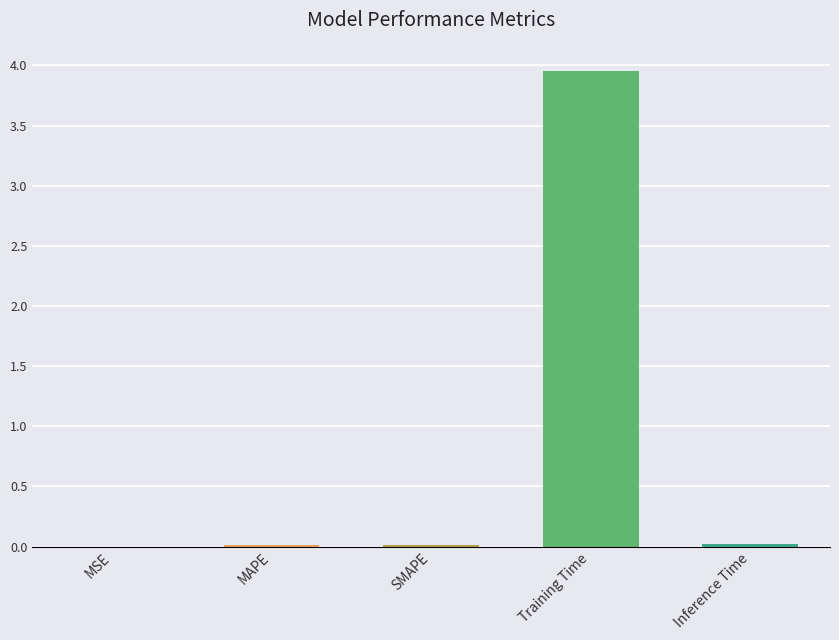

True or false: the data shows 0.0 at Inference Time.

True